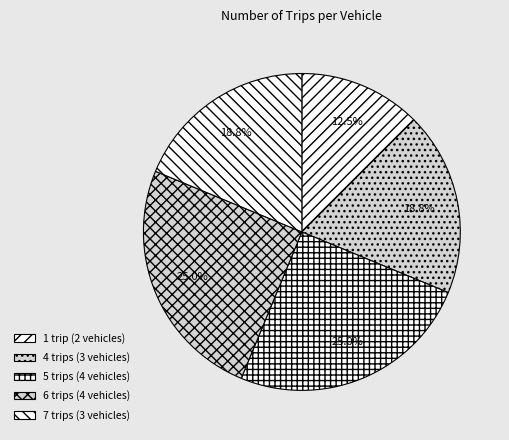

How many slices are in this pie chart?

5